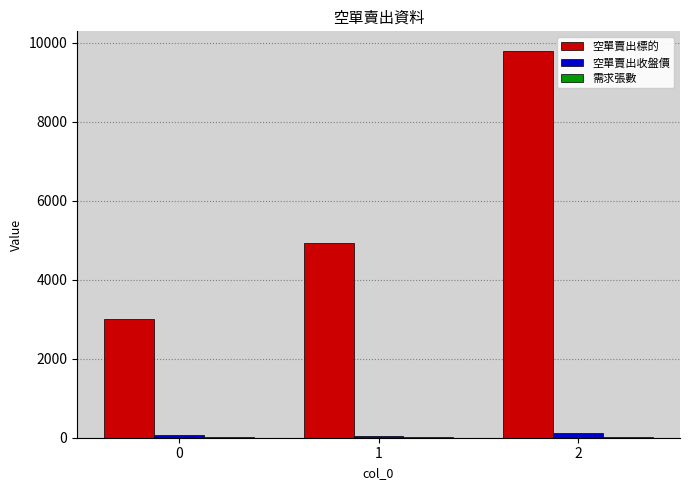

What is the highest value of the 空單賣出標的 series?

9802.0